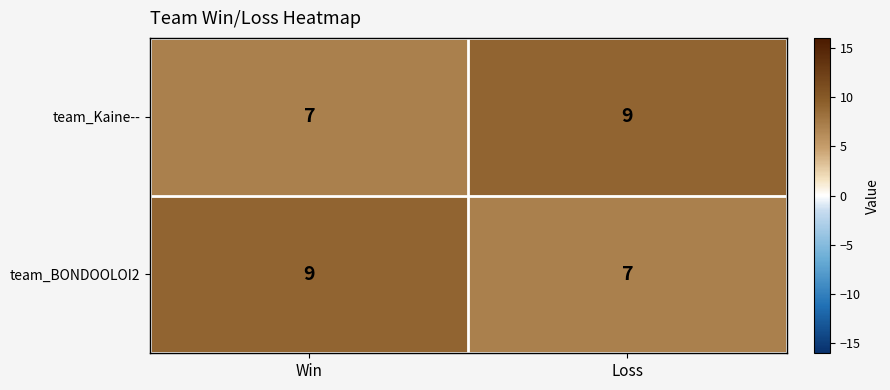

What is the minimum value for team_BONDOOLOI2?

7